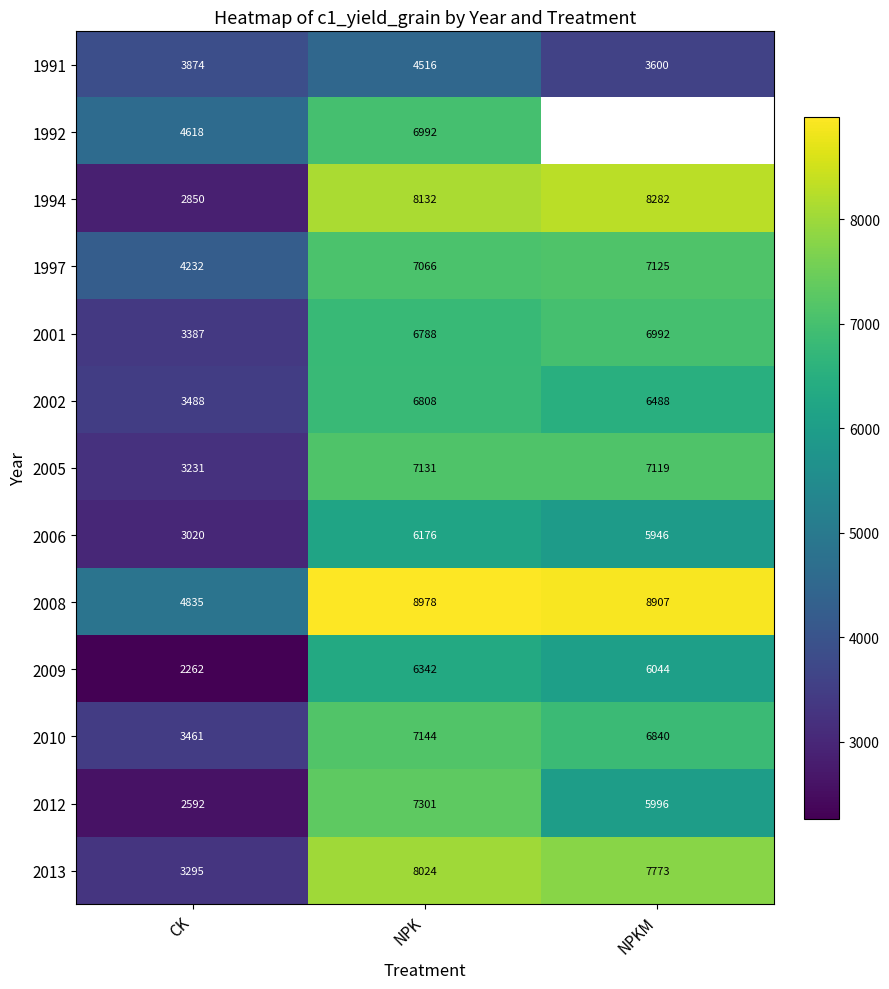

Count the number of data series in this chart.

13